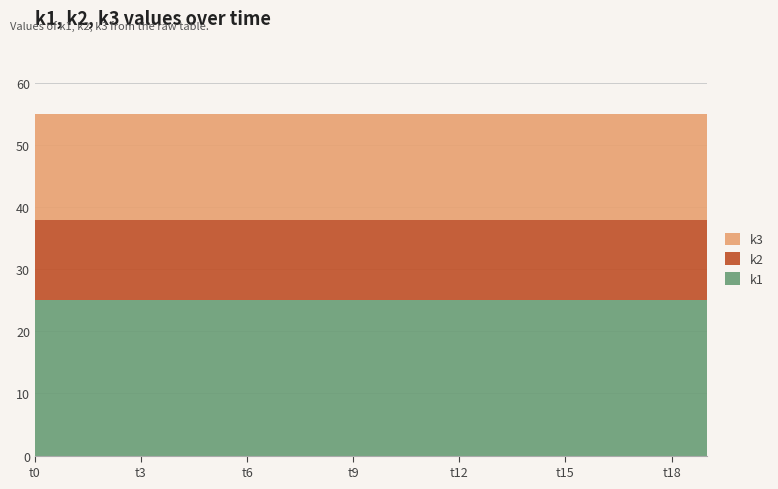

Reading left to right, transcribe all the data shown in this chart.

k1: 25	25	25	25	25	25	25	25	25	25	25	25	25	25	25	25	25	25	25	25
k2: 13	13	13	13	13	13	13	13	13	13	13	13	13	13	13	13	13	13	13	13
k3: 17	17	17	17	17	17	17	17	17	17	17	17	17	17	17	17	17	17	17	17